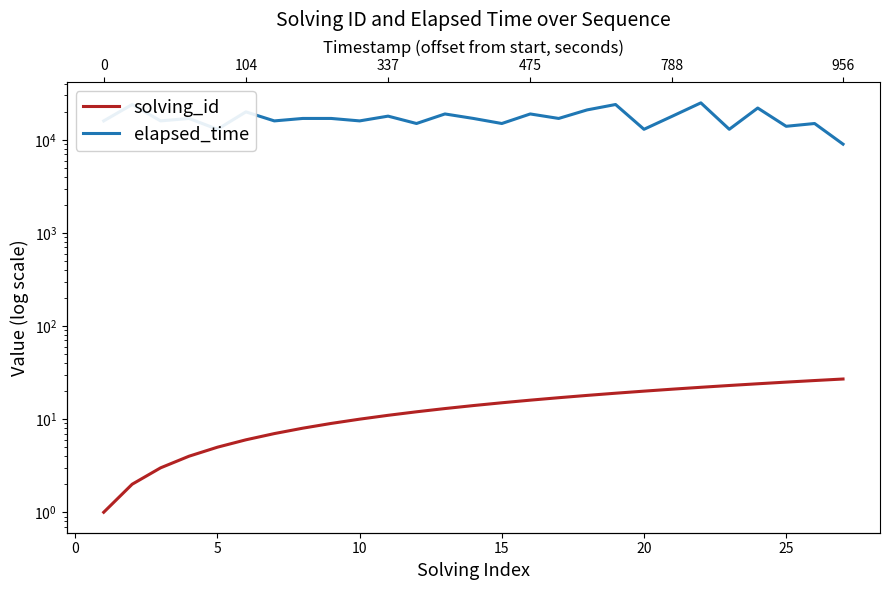

Which series has the largest range (max minus min)?

elapsed_time